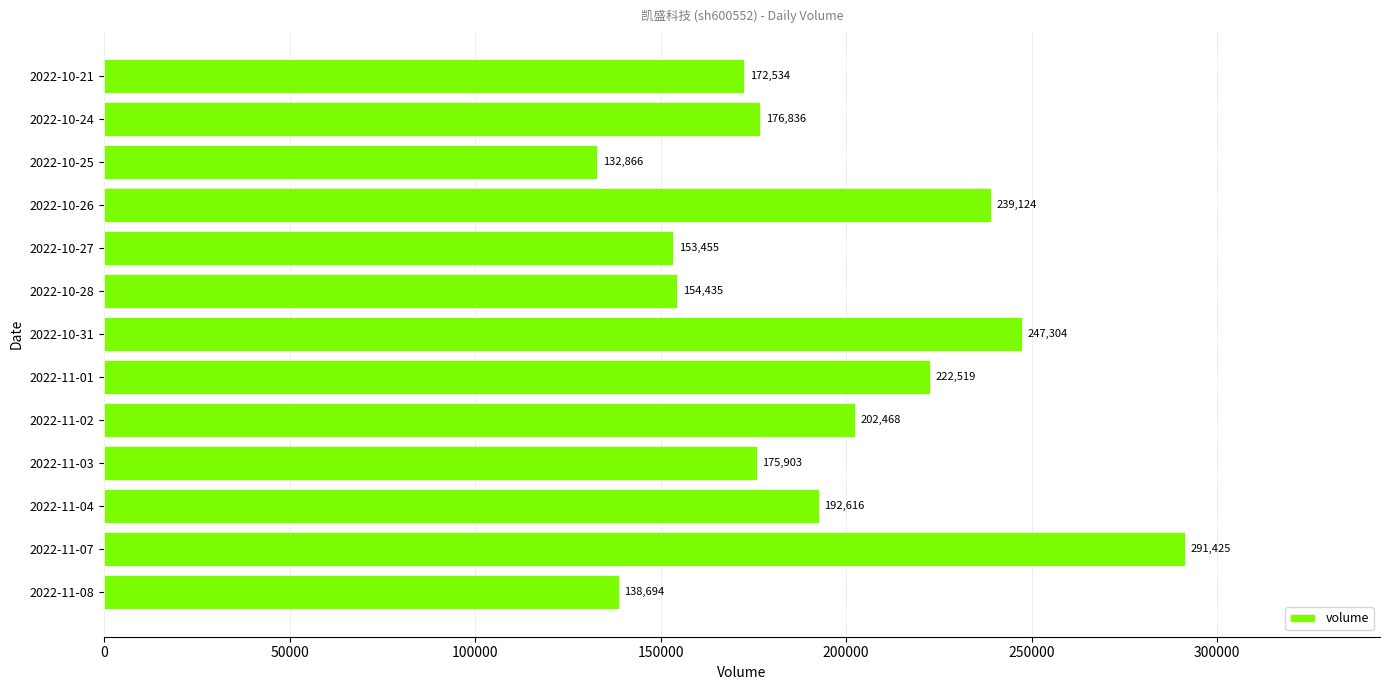

Reading bottom to top, what are all the values shown in this chart?

138694	291425	192616	175903	202468	222519	247304	154435	153455	239124	132866	176836	172534